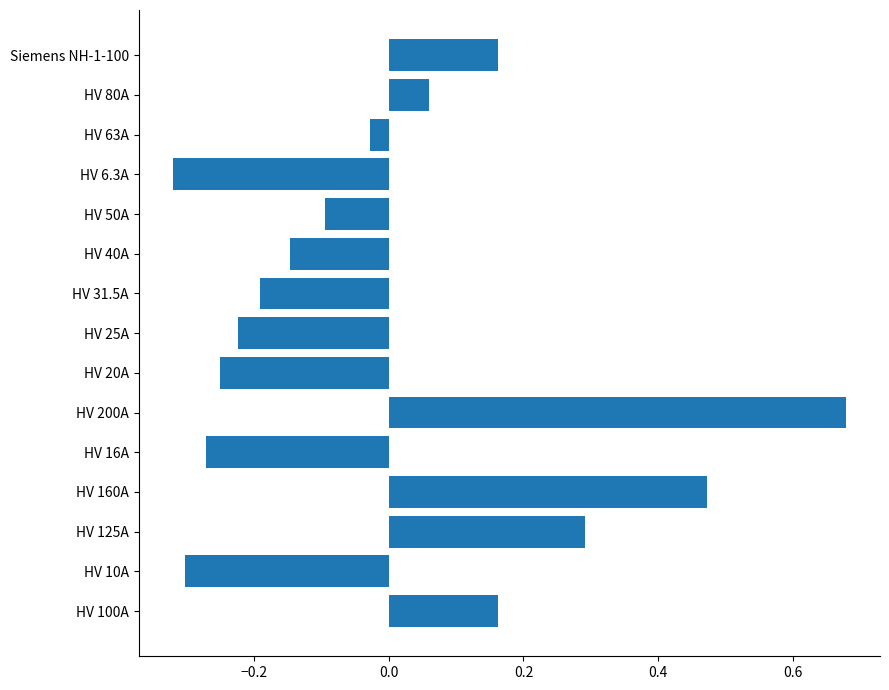

How many bars are there in total?

15